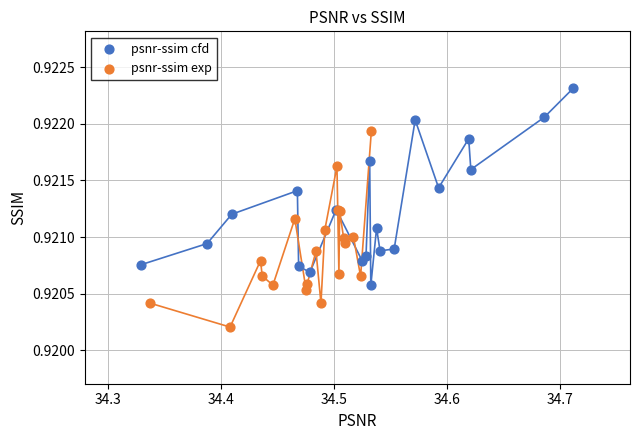

Which series reaches the maximum Y coordinate?

psnr-ssim cfd